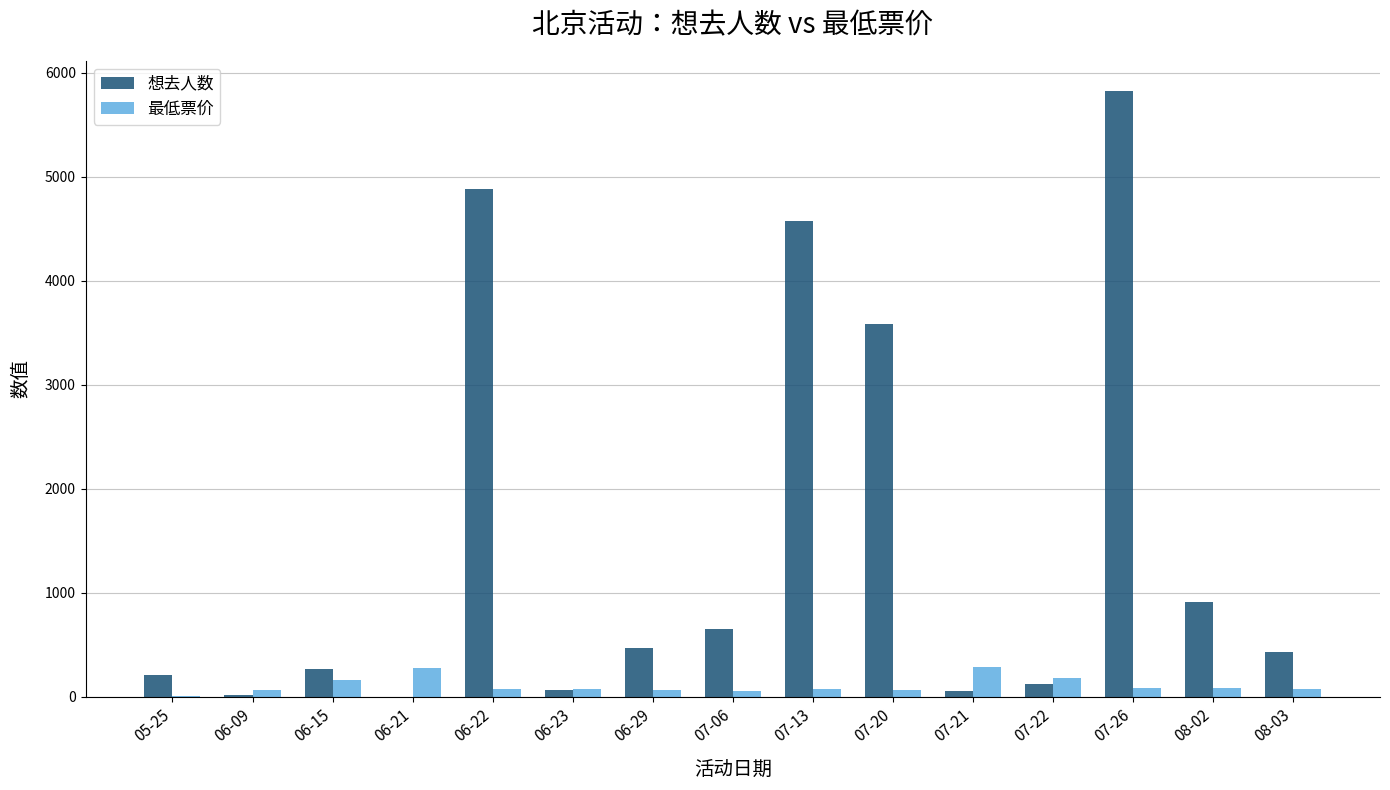

What is the sum of all 最低票价 values?

1651